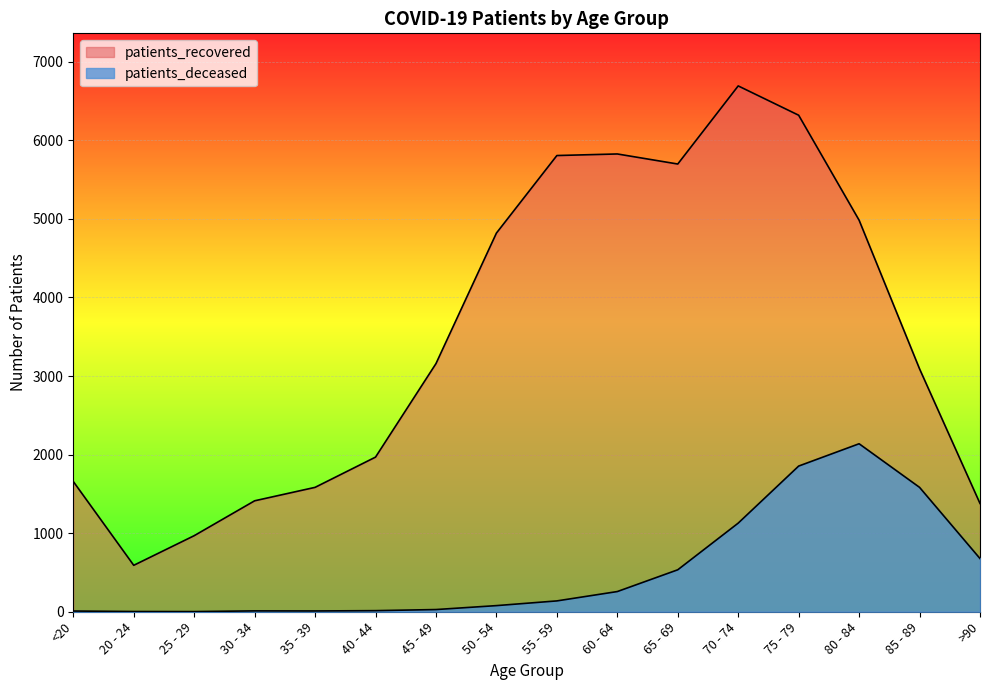

How many data points does each series have?

16